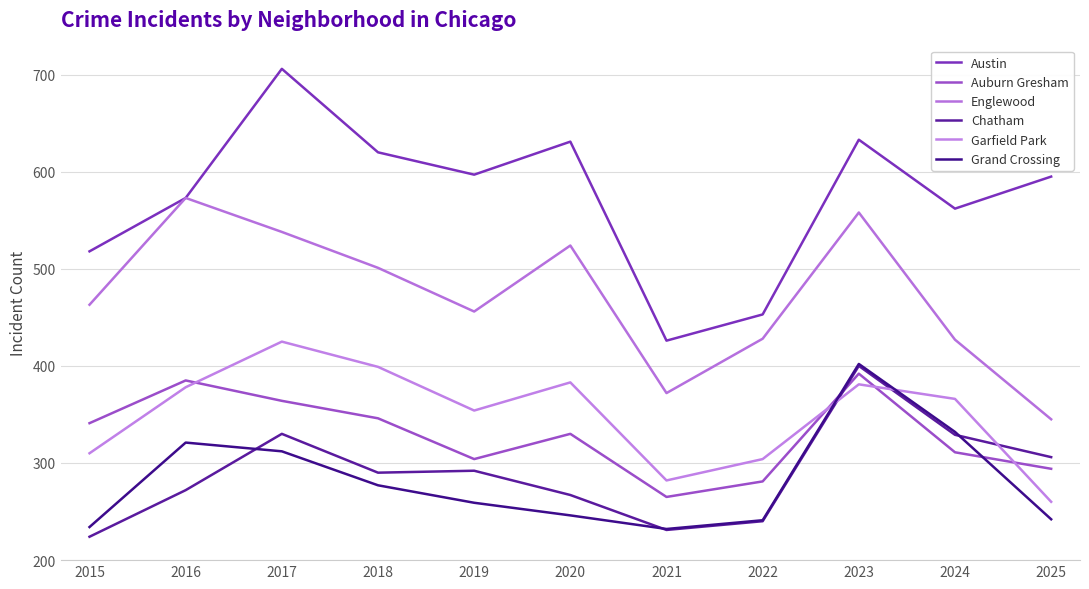

Reading right to left, transcribe all the data shown in this chart.

Austin: 595	562	633	453	426	631	597	620	706	573	518
Auburn Gresham: 294	311	392	281	265	330	304	346	364	385	341
Englewood: 345	427	558	428	372	524	456	501	538	573	463
Chatham: 306	329	400	240	231	267	292	290	330	272	224
Garfield Park: 260	366	381	304	282	383	354	399	425	378	310
Grand Crossing: 242	332	402	241	232	246	259	277	312	321	234